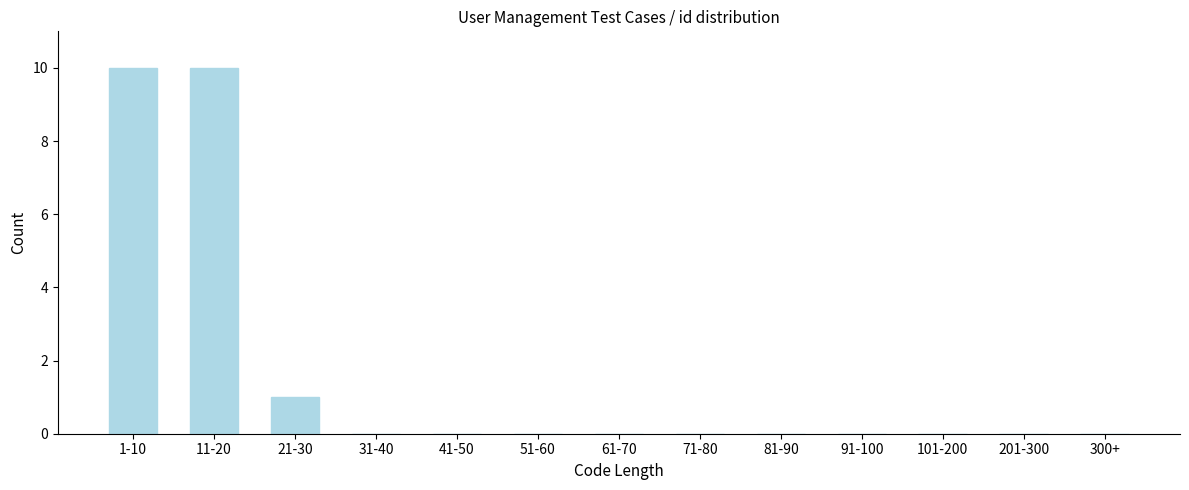

Reading left to right, what are all the values shown in this chart?

1-10=10	11-20=10	21-30=1	31-40=0	41-50=0	51-60=0	61-70=0	71-80=0	81-90=0	91-100=0	101-200=0	201-300=0	300+=0